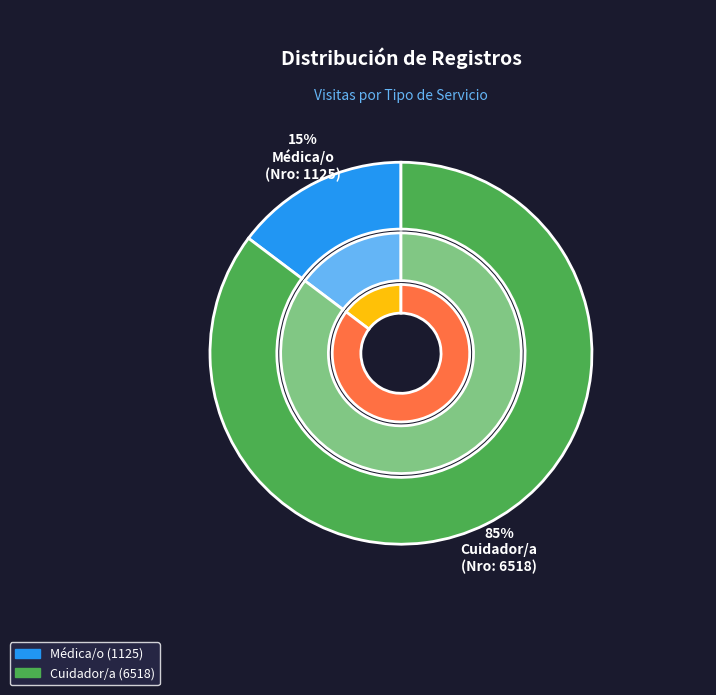

What percentage is the Registro 0 slice, to the nearest percent?

15%